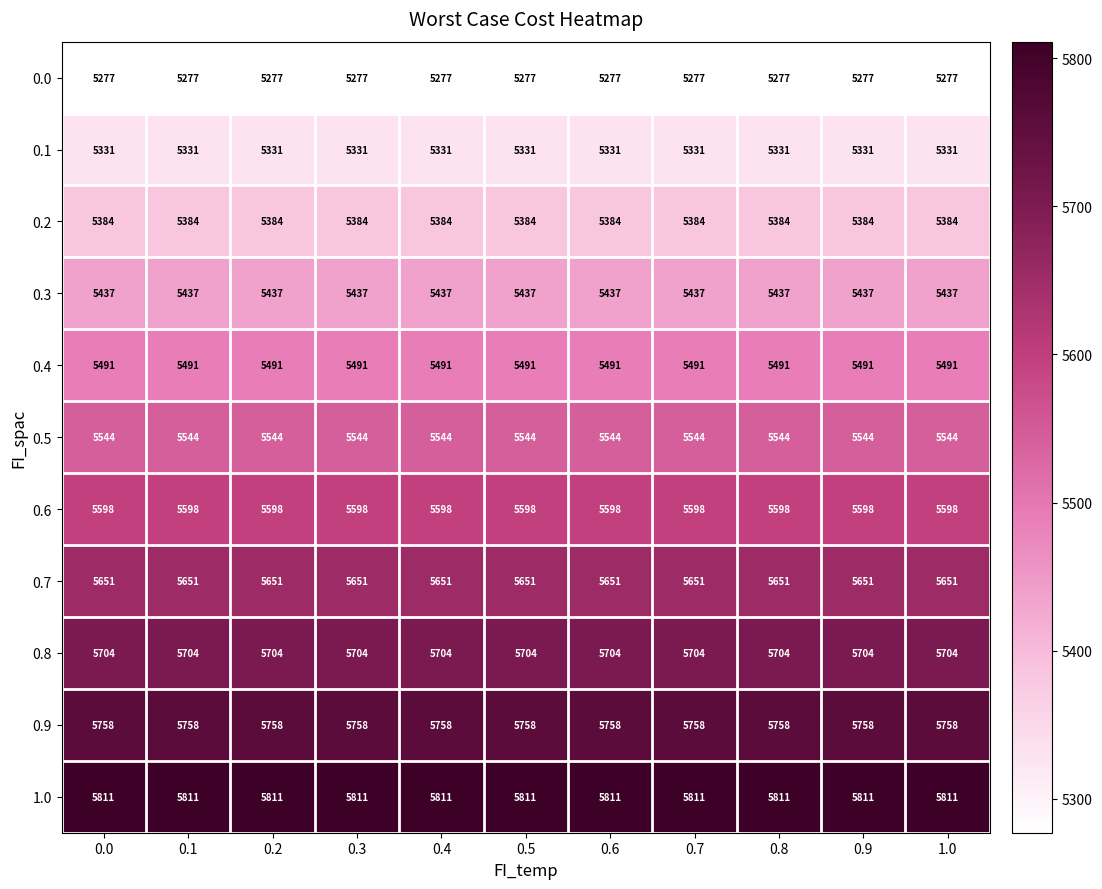

Count the number of data series in this chart.

11